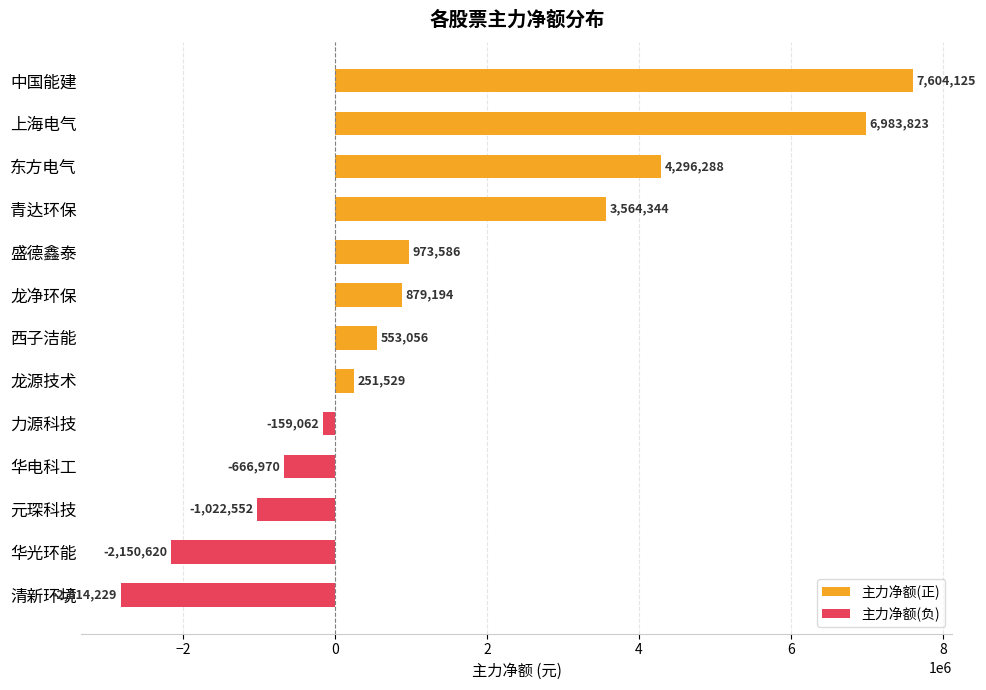

Count the number of categories in the chart.

13